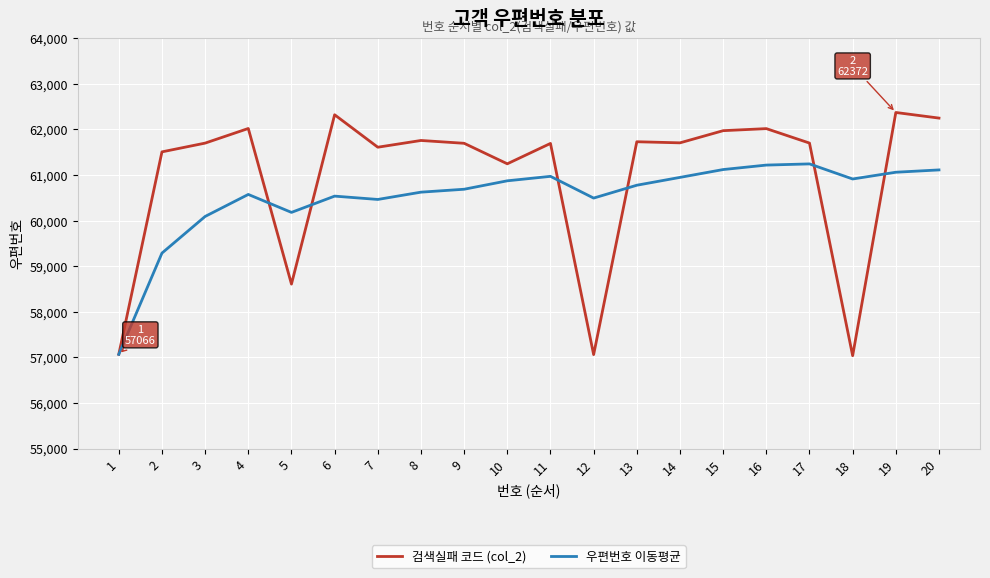

Which series has the widest spread of values?

검색실패 코드 (col_2)